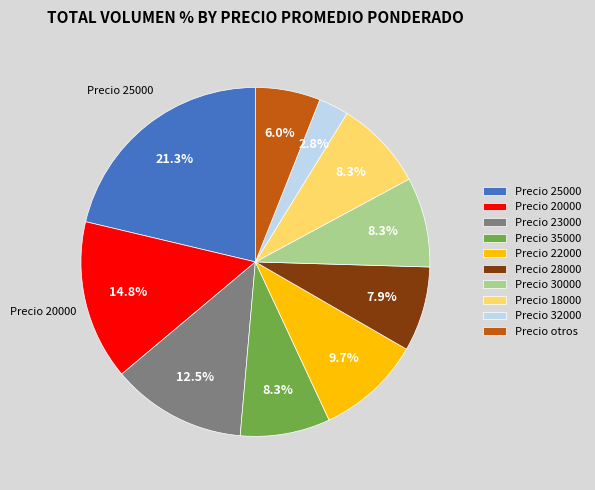

What is the total percentage of Precio 35000 and Precio 25000?

29.6%